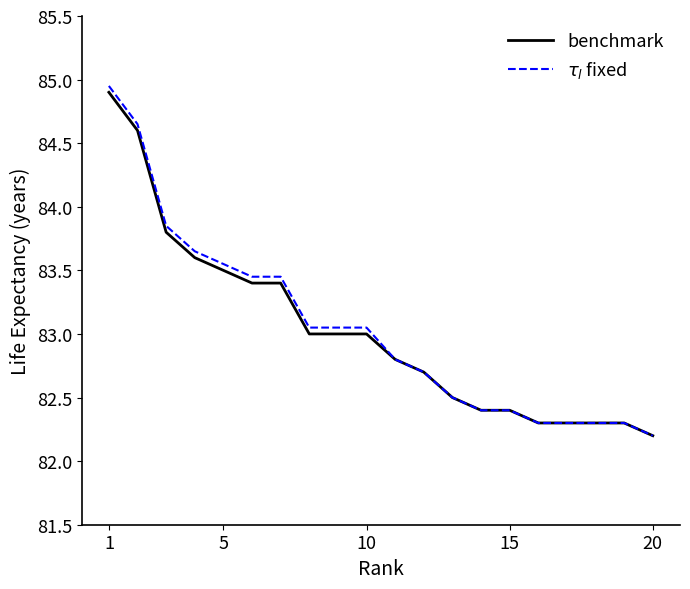

What is the highest value of the benchmark series?

84.9